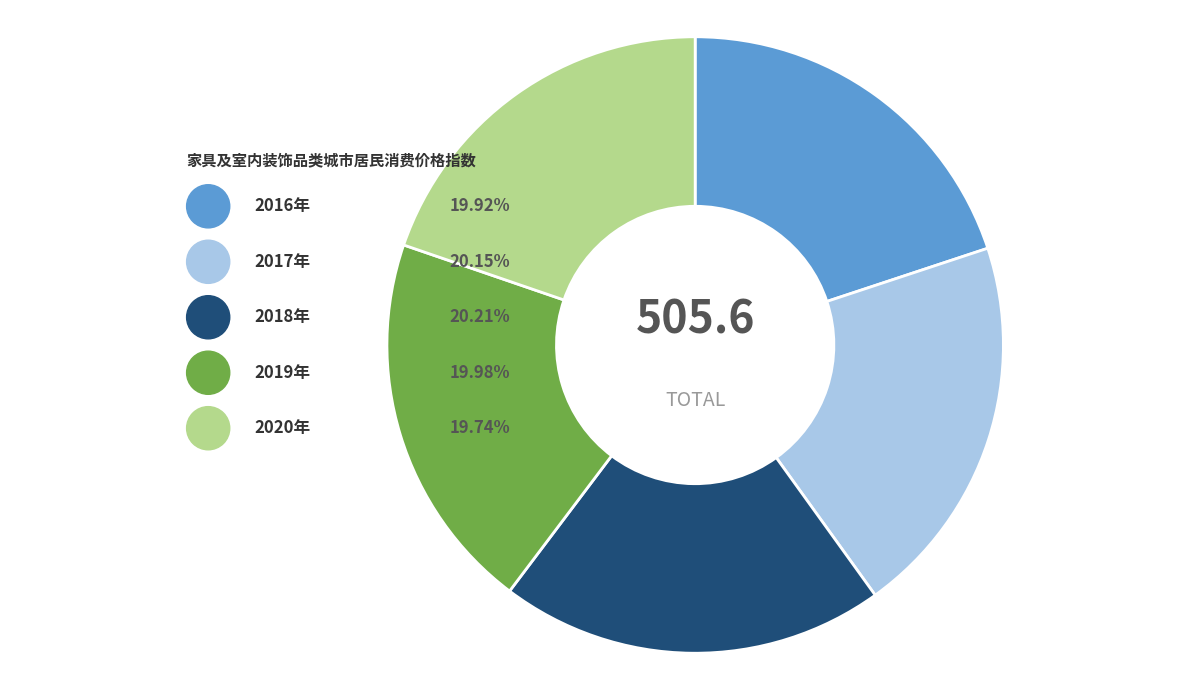

Count the number of slices in the pie.

5